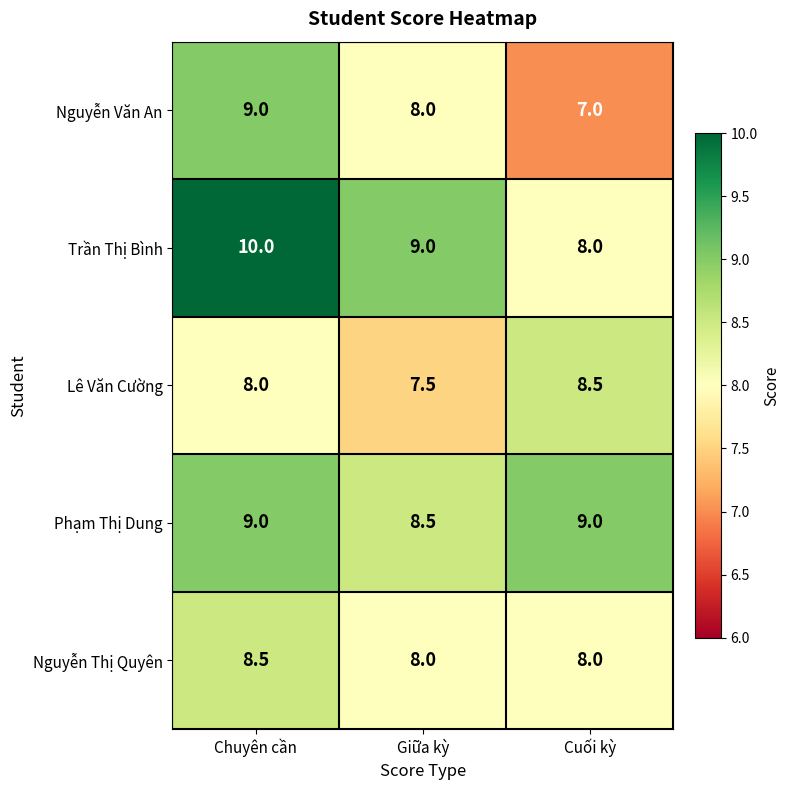

Is it true that Lê Văn Cường equals 13.5 at Cuối kỳ?

False